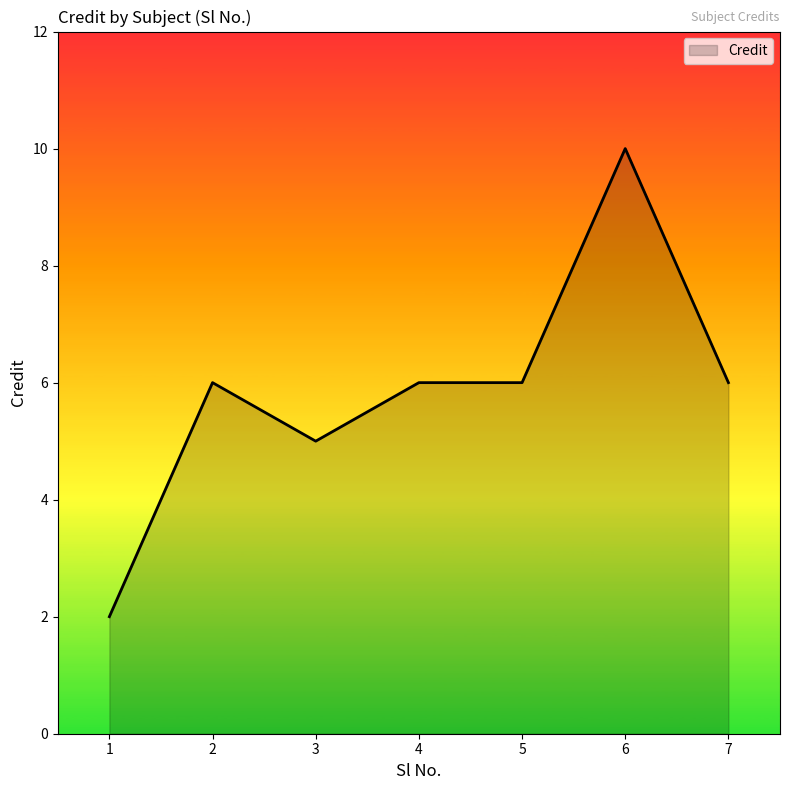

What is the difference between the maximum and second lowest values?

5